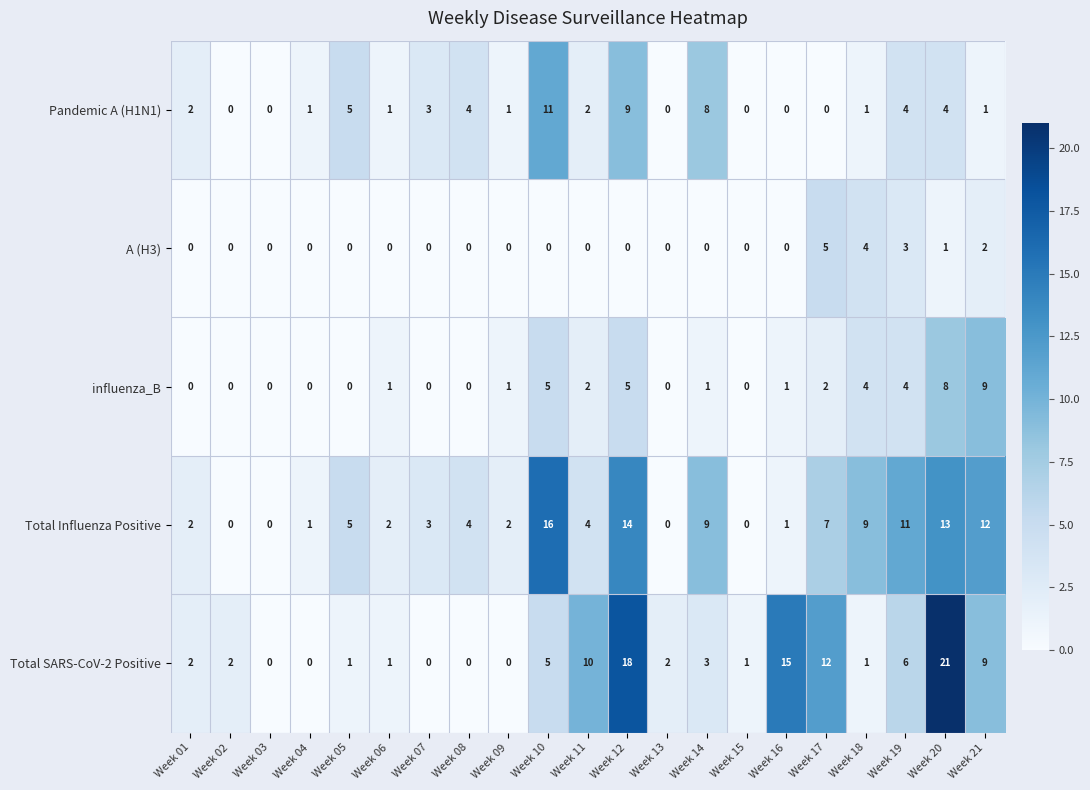

Which series changed the most between Week 18 and Week 19?

Total SARS-CoV-2 Positive